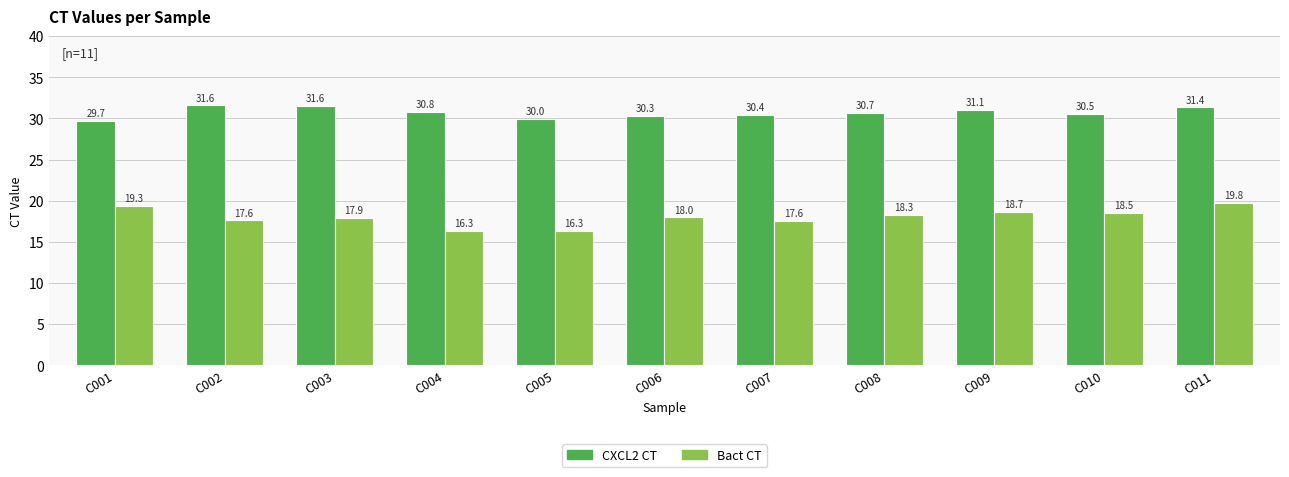

Where does the Bact CT series first go above 17?

C001